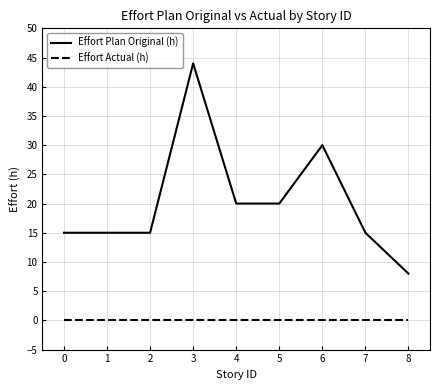

True or false: Effort Actual (h) and Effort Plan Original (h) intersect in this chart.

False